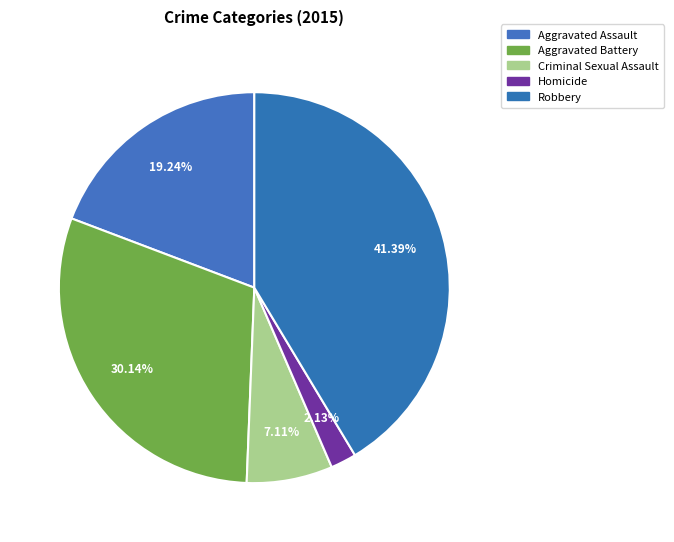

Is it true that Robbery is 49% of the pie?

False